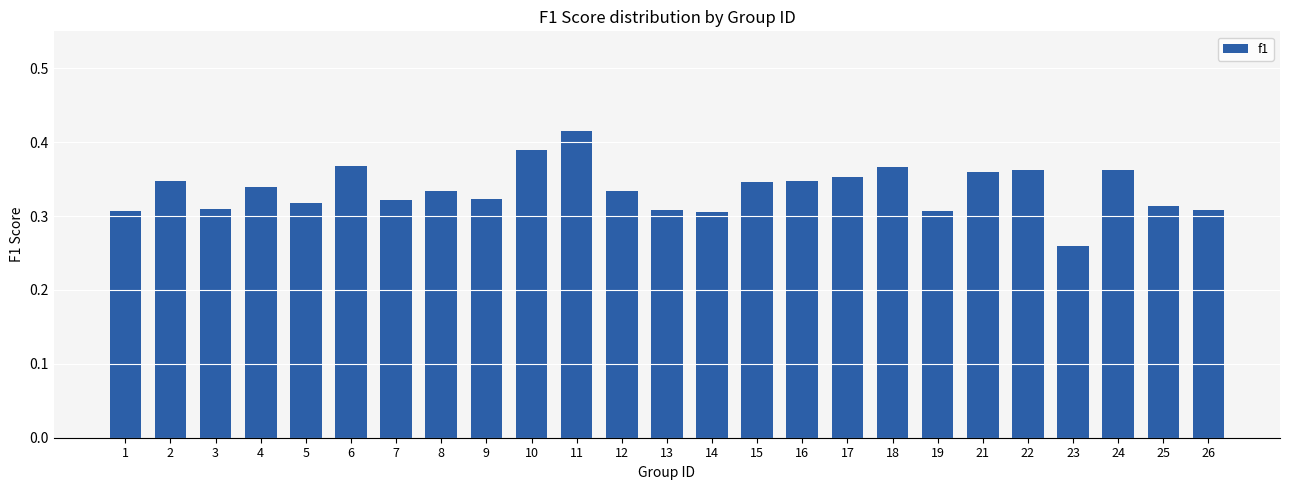

At which category does the chart reach its minimum across all series?

23